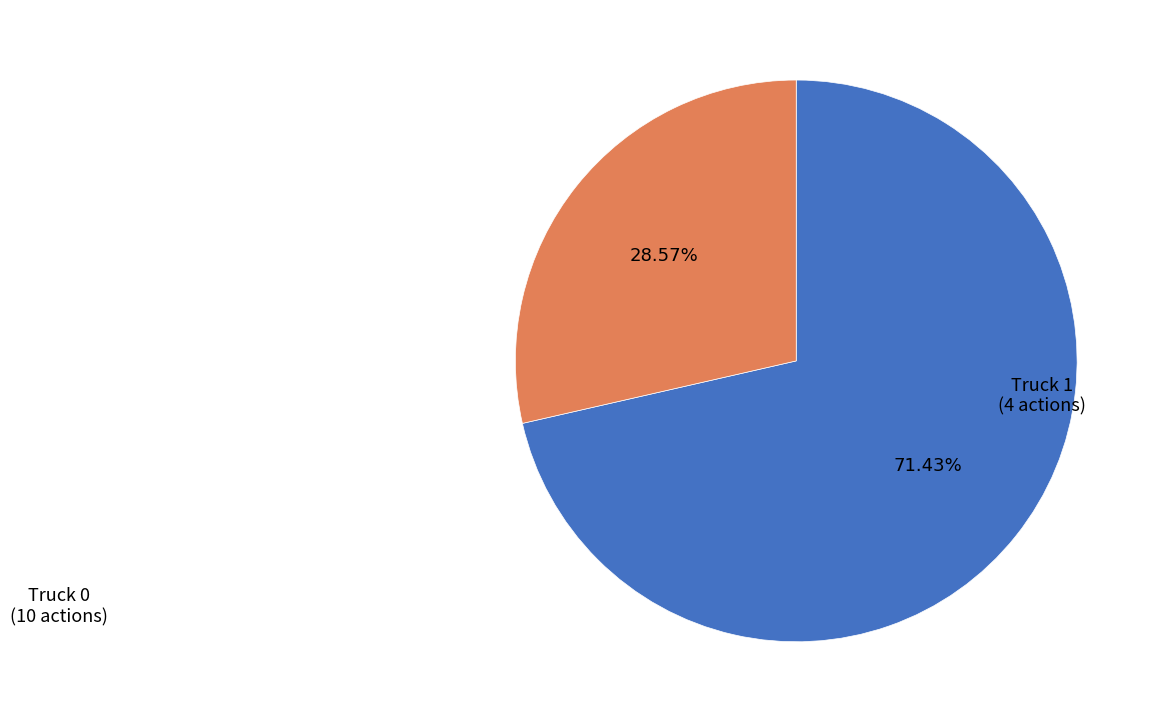

Does any single category account for the majority?

Yes